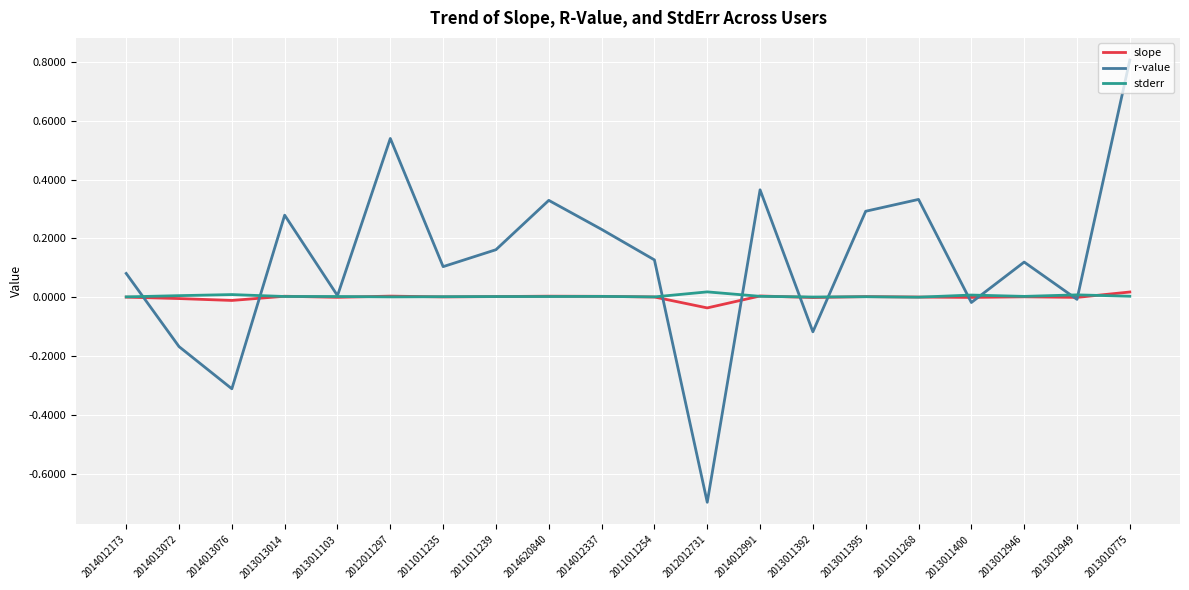

The stderr series shows 0.0 at 2011011235. True or false?

True